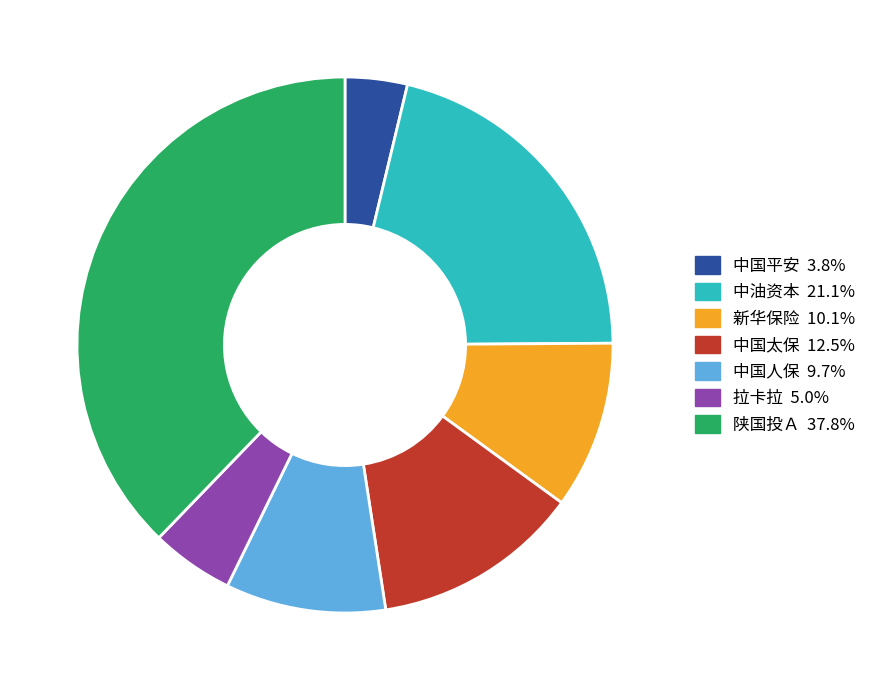

The 新华保险 slice represents 10% of the pie. True or false?

True